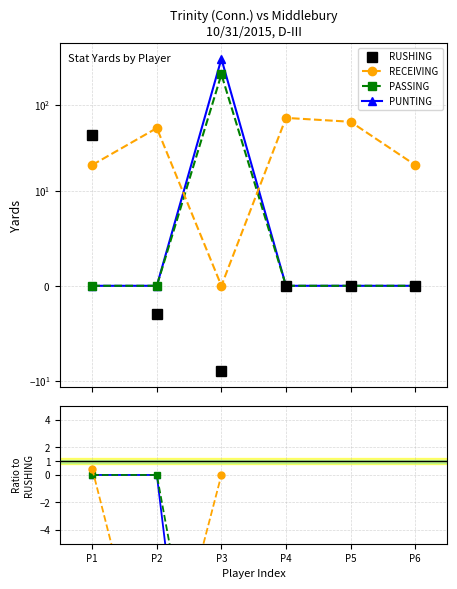

At which label does RUSHING reach its minimum?

P3